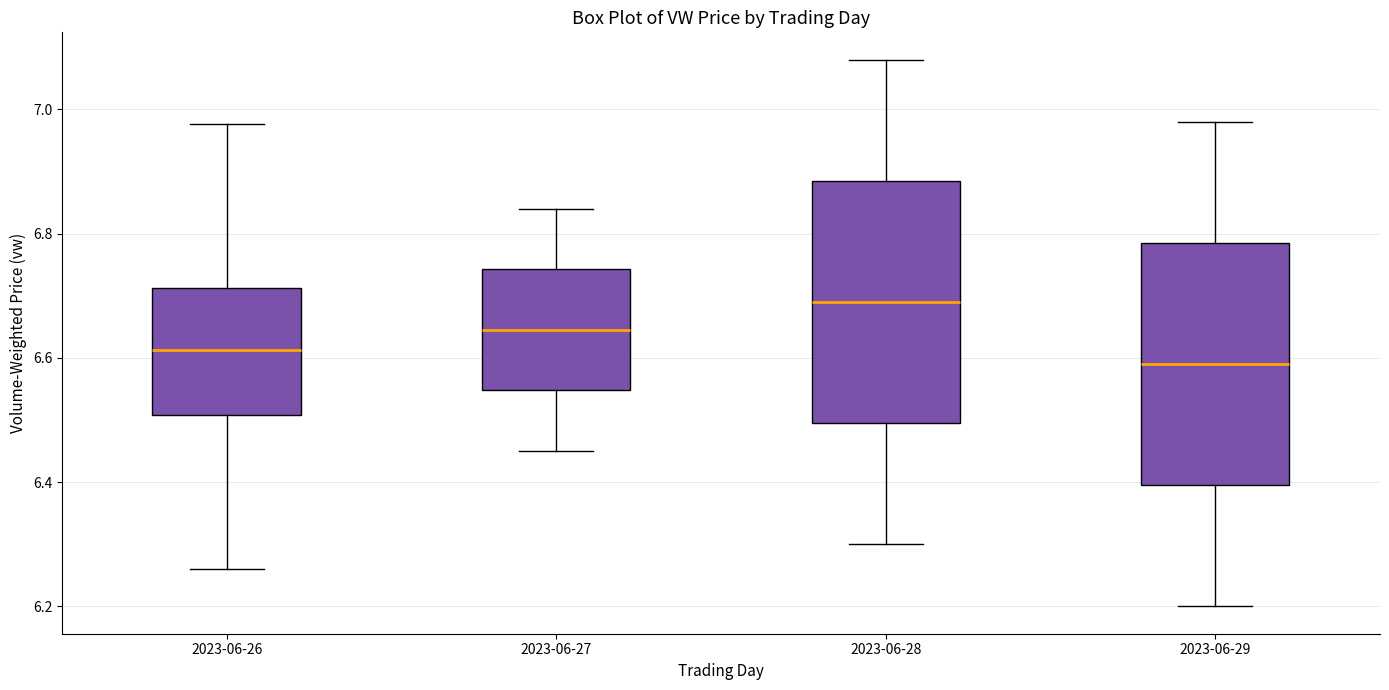

Reading left to right, read every box against the y-axis: the position of its median line, the range the box covers, and the ends of its whiskers. The values are not printed on the chart, so give them approximately, as read against the axis.

2023-06-26: median 6.62, box 6.50 to 6.72, whiskers 6.26 to 6.98
2023-06-27: median 6.64, box 6.54 to 6.74, whiskers 6.46 to 6.84
2023-06-28: median 6.70, box 6.50 to 6.88, whiskers 6.30 to 7.08
2023-06-29: median 6.60, box 6.40 to 6.78, whiskers 6.20 to 6.98